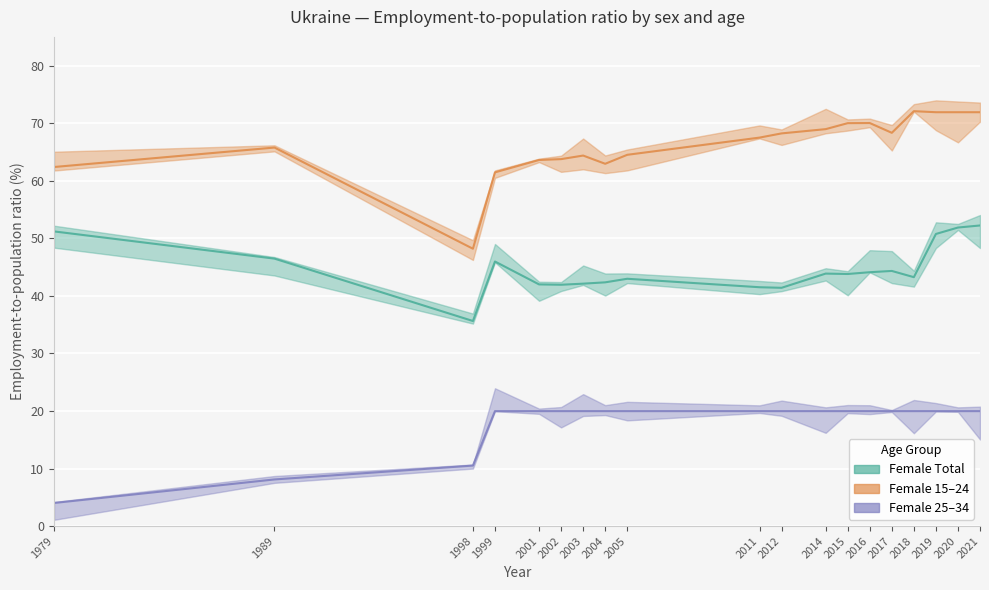

At how many categories does at least one series exceed 20?

19